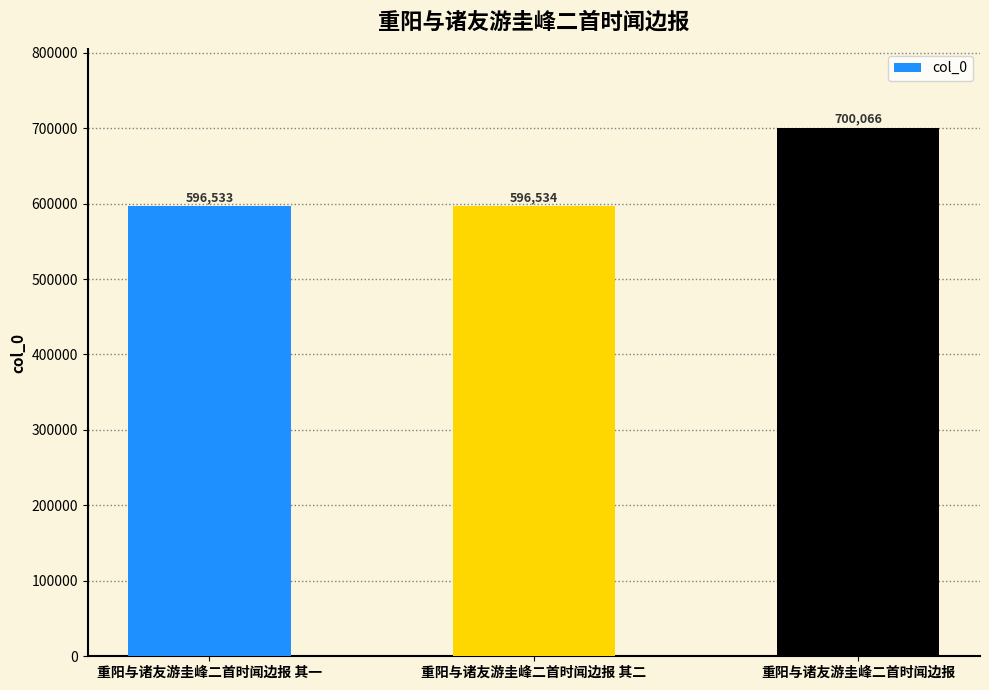

Rank the categories by value from lowest to highest.

重阳与诸友游圭峰二首时闻边报 其一, 重阳与诸友游圭峰二首时闻边报 其二, 重阳与诸友游圭峰二首时闻边报